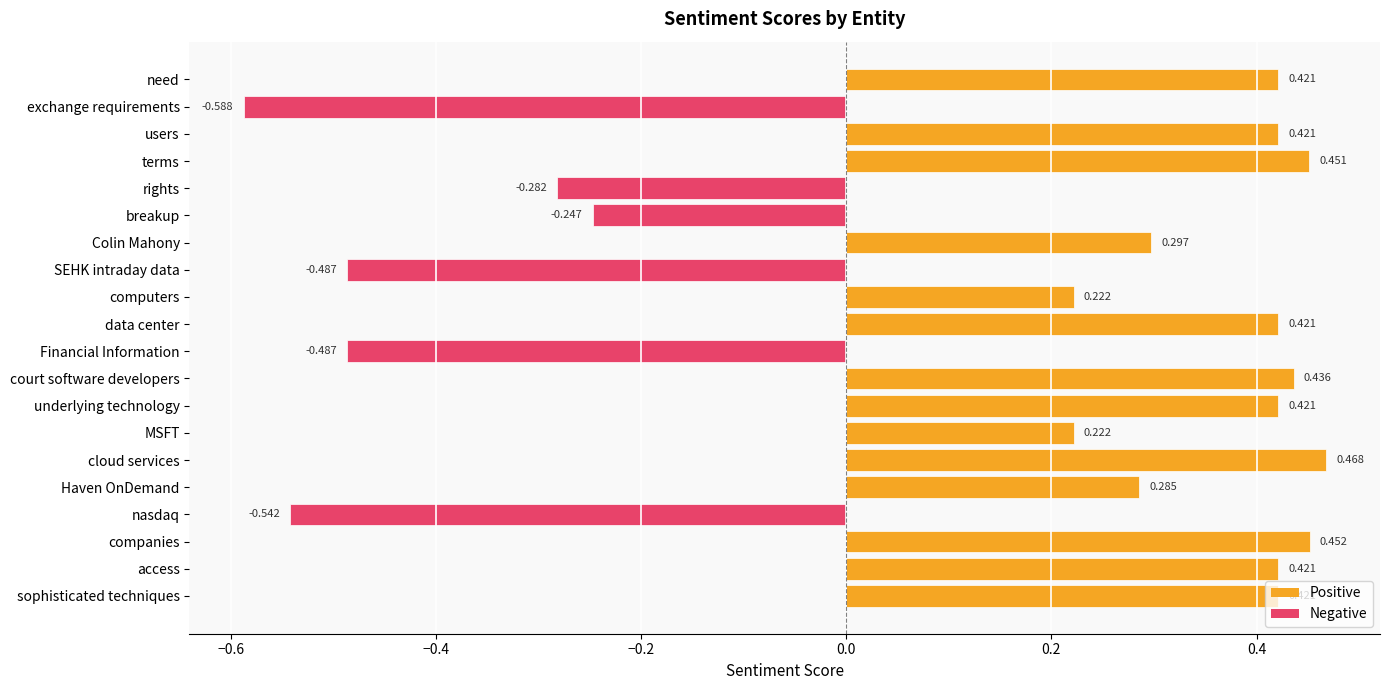

At which category does the chart reach its peak across all series?

cloud services